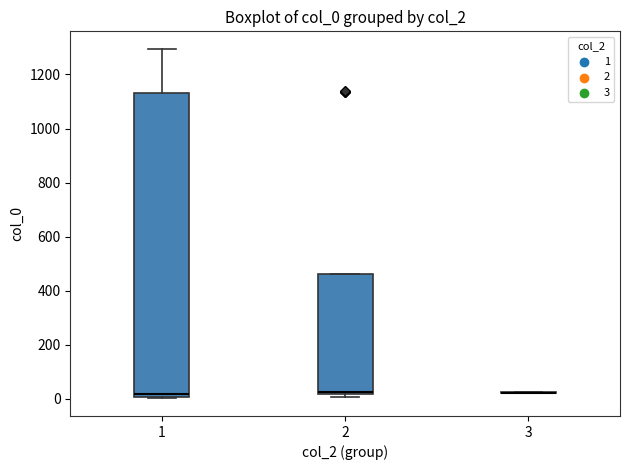

Where is the lower edge of the box at x = 1 on the y-axis? The values are not printed on the chart, so give them approximately, as read against the axis.

0